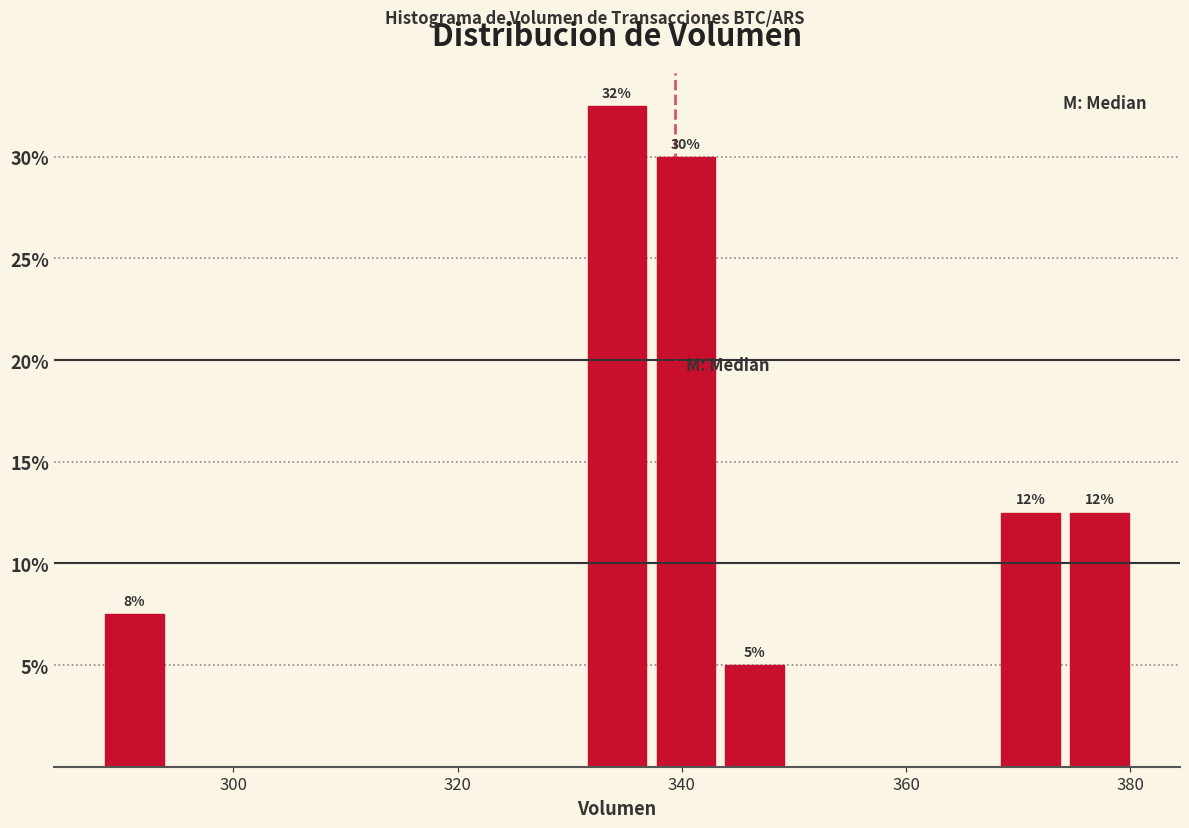

Around what value on the x-axis is the tallest bar? Give the approximate position of its centre, as read against the axis.

334